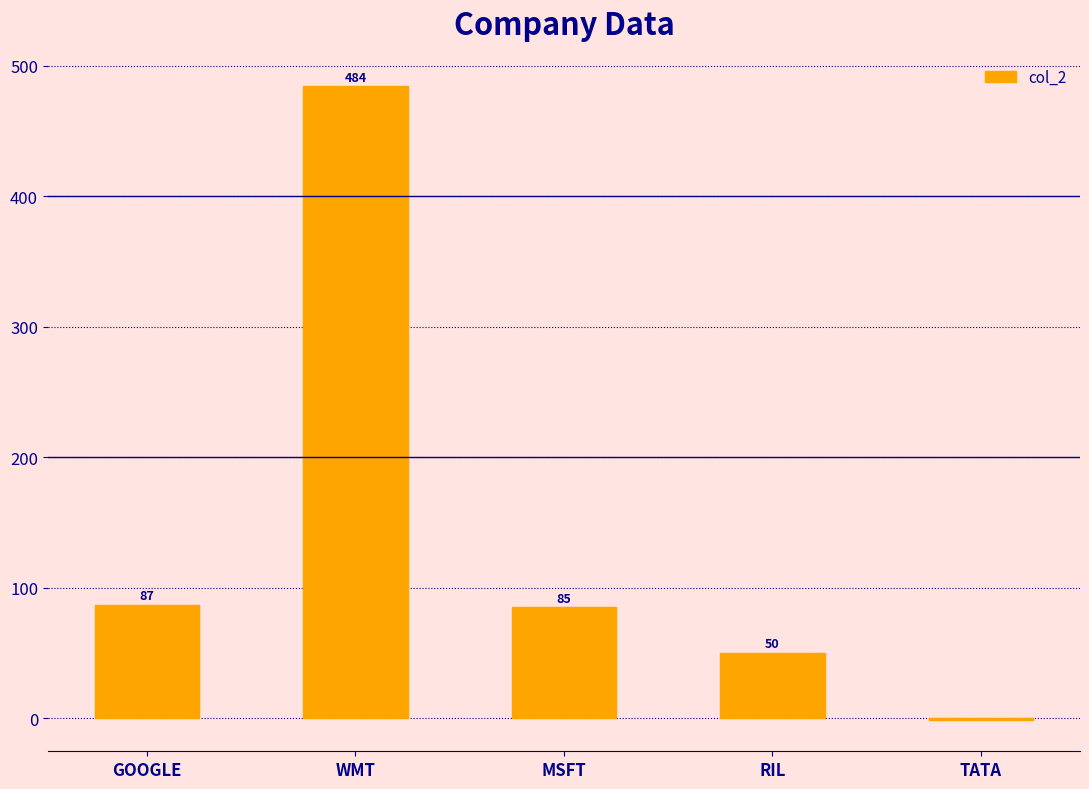

The chart shows a value of 87 at GOOGLE. True or false?

True